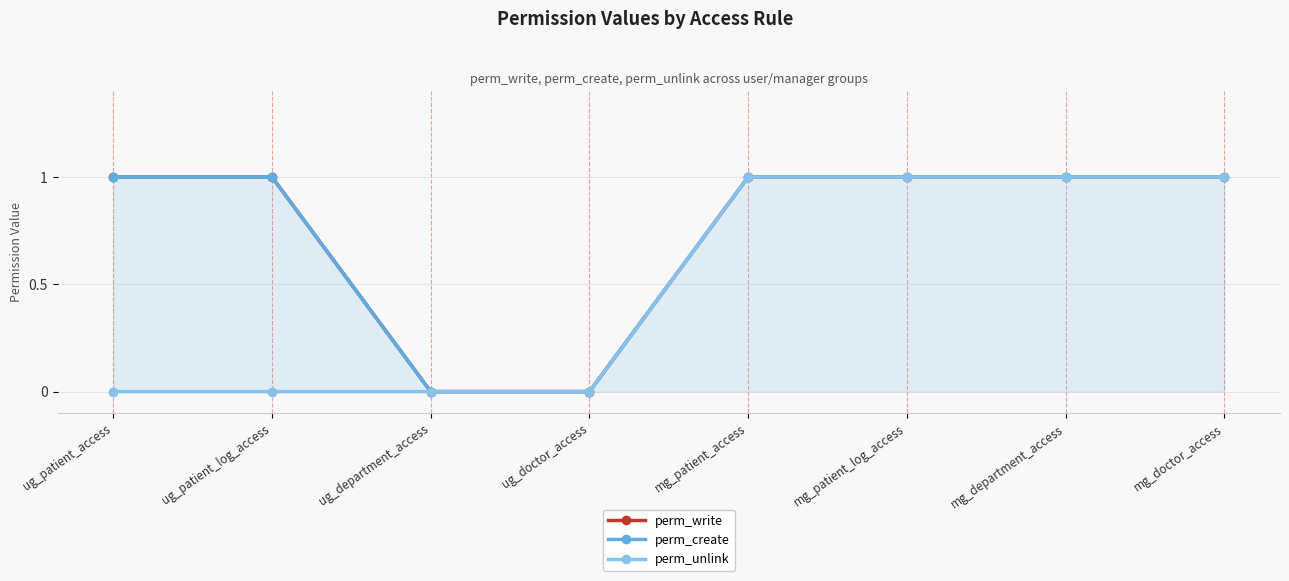

What position from the left is ug_department_access?

3